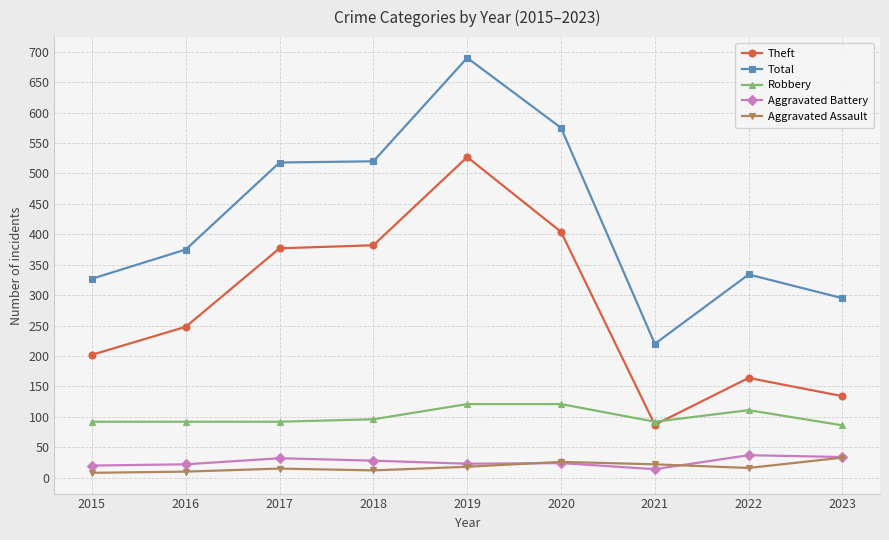

What is the difference between the Total values at 2021 and 2019?

470